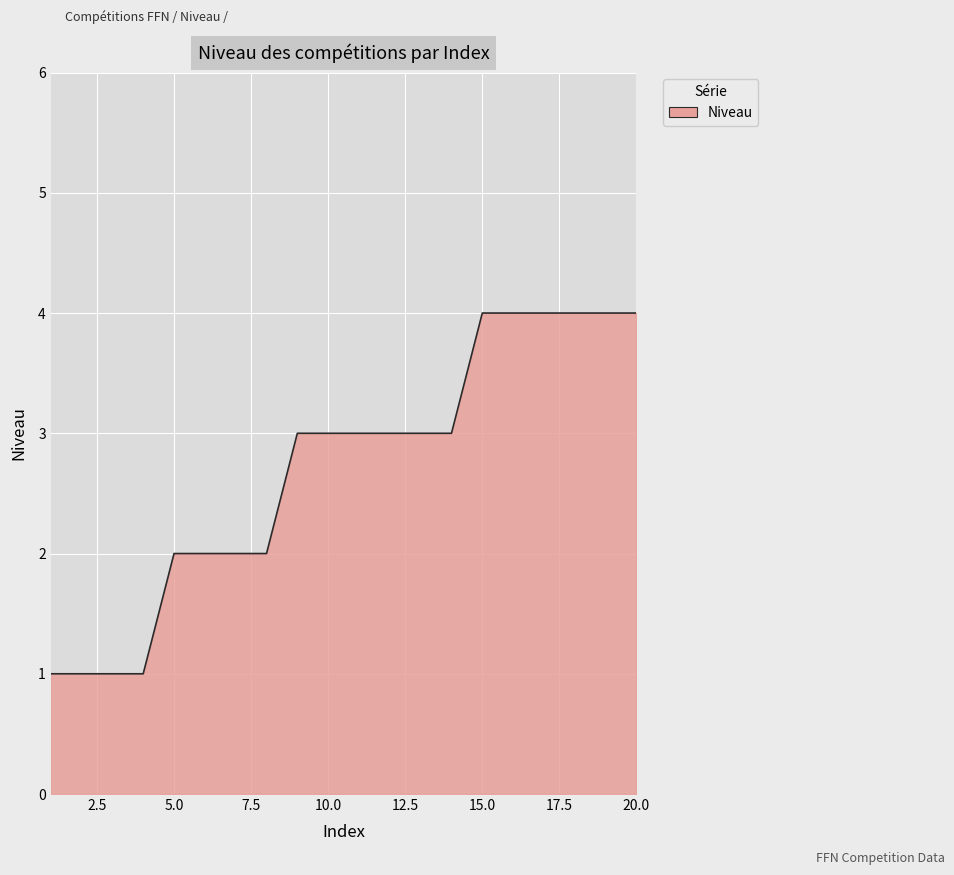

What is the greatest value displayed?

4